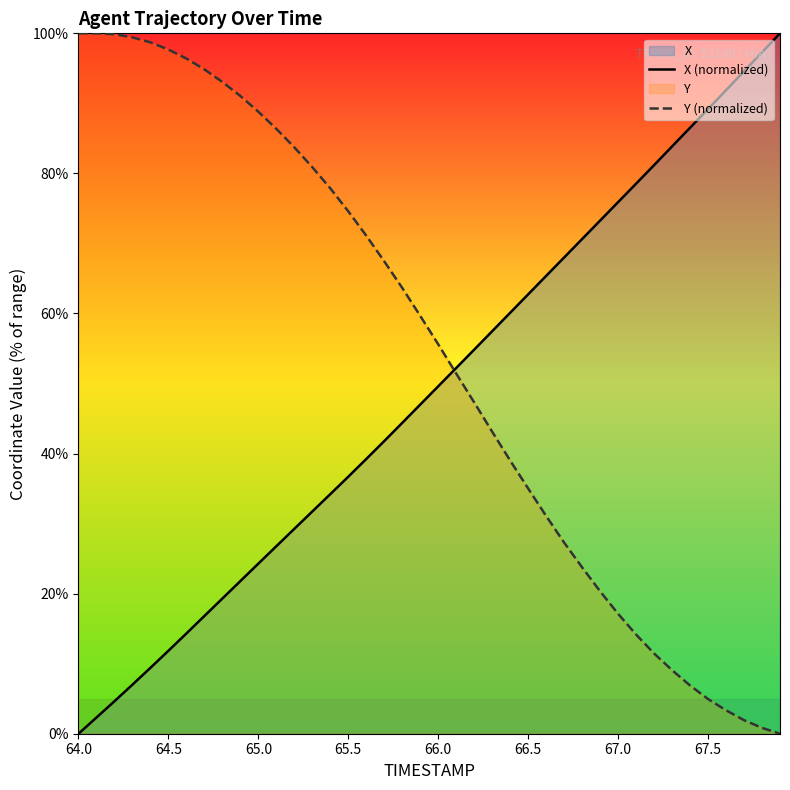

The value of Y (normalized) at 65.0 is 46.7. True or false?

False